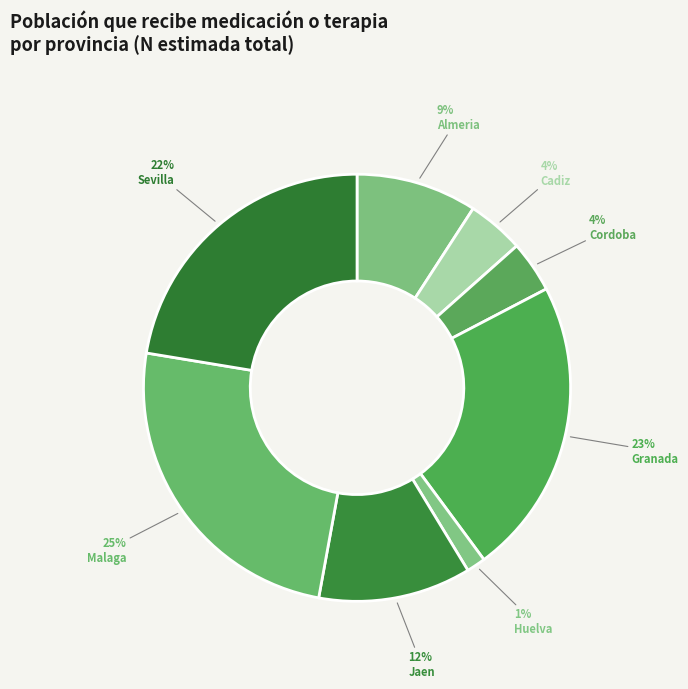

Combined, what portion of the pie is Huelva and Jaen?

13.0%